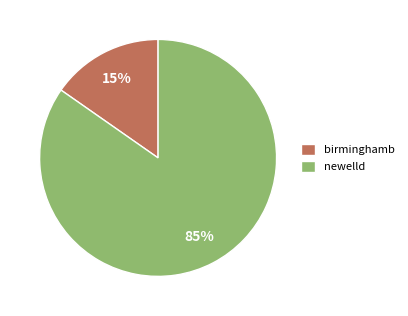

Combined, do newelld and birminghamb account for over 50%?

Yes